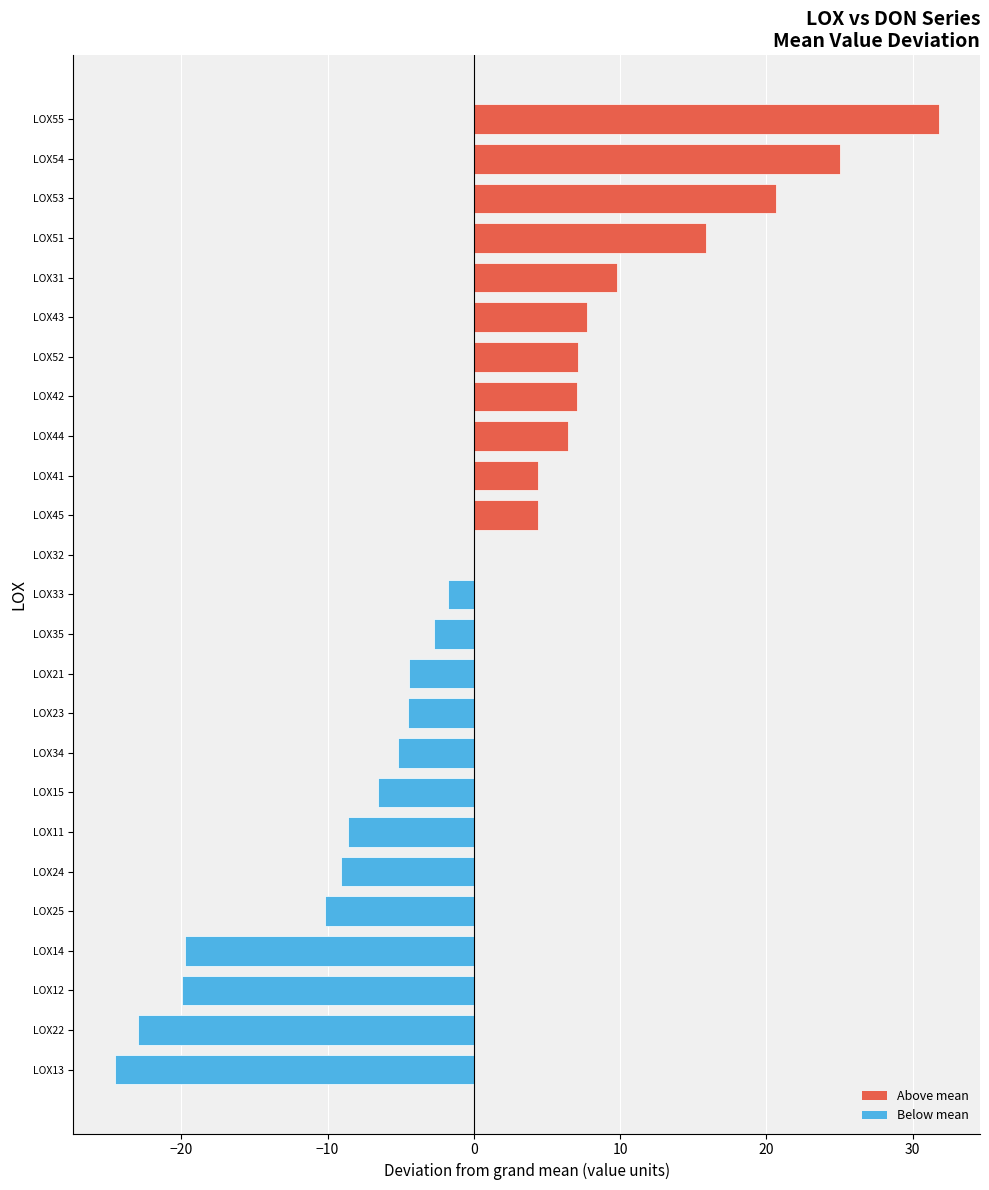

What is the change in value from LOX51 to LOX53?

+4.8